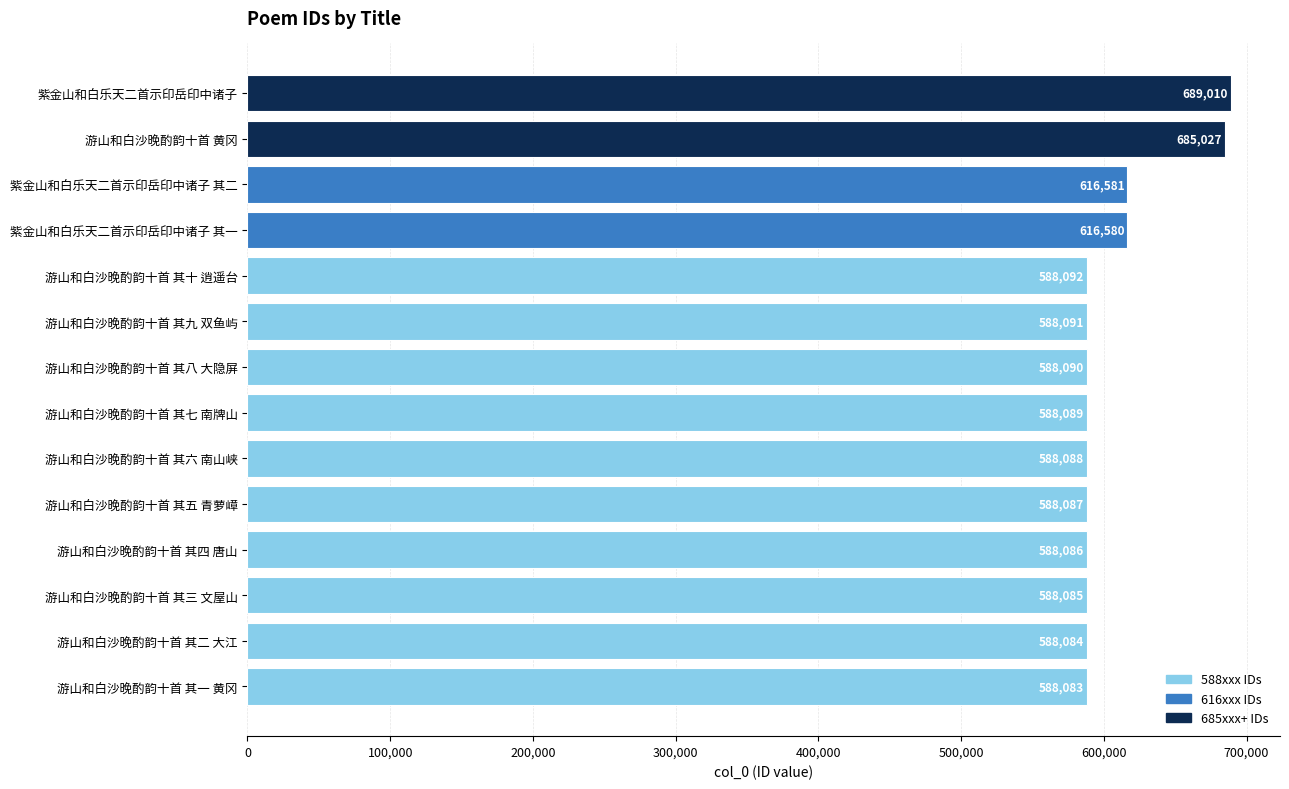

List the labels in order of value, smallest first.

游山和白沙晚酌韵十首 其一 黄冈, 游山和白沙晚酌韵十首 其二 大江, 游山和白沙晚酌韵十首 其三 文屋山, 游山和白沙晚酌韵十首 其四 唐山, 游山和白沙晚酌韵十首 其五 青萝嶂, 游山和白沙晚酌韵十首 其六 南山峡, 游山和白沙晚酌韵十首 其七 南牌山, 游山和白沙晚酌韵十首 其八 大隐屏, 游山和白沙晚酌韵十首 其九 双鱼屿, 游山和白沙晚酌韵十首 其十 逍遥台, 紫金山和白乐天二首示印岳印中诸子 其一, 紫金山和白乐天二首示印岳印中诸子 其二, 游山和白沙晚酌韵十首 黄冈, 紫金山和白乐天二首示印岳印中诸子